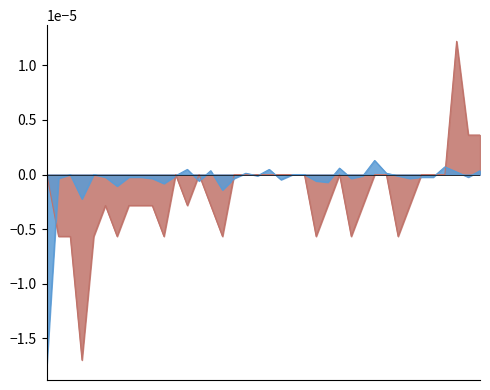

True or false: CH_diff_pc has a value of -0.0 at 2020-06-08.

True